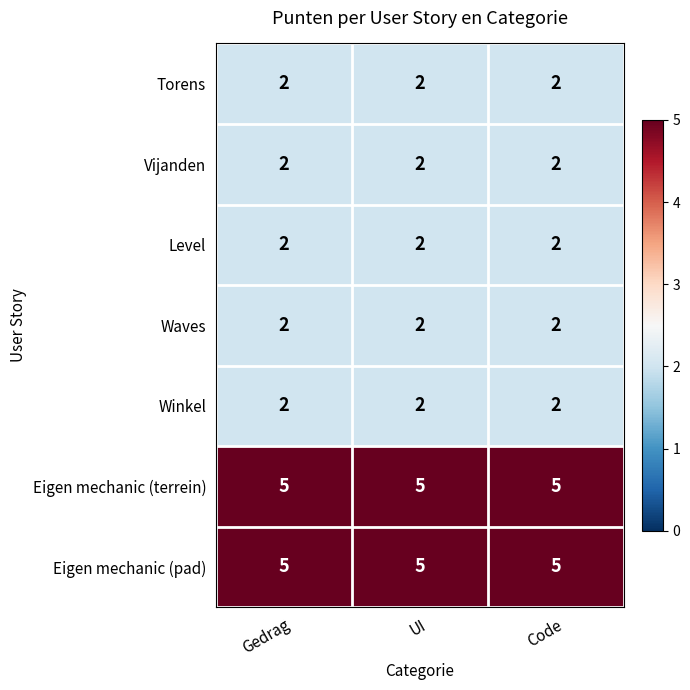

What is the sum of all Vijanden values?

6